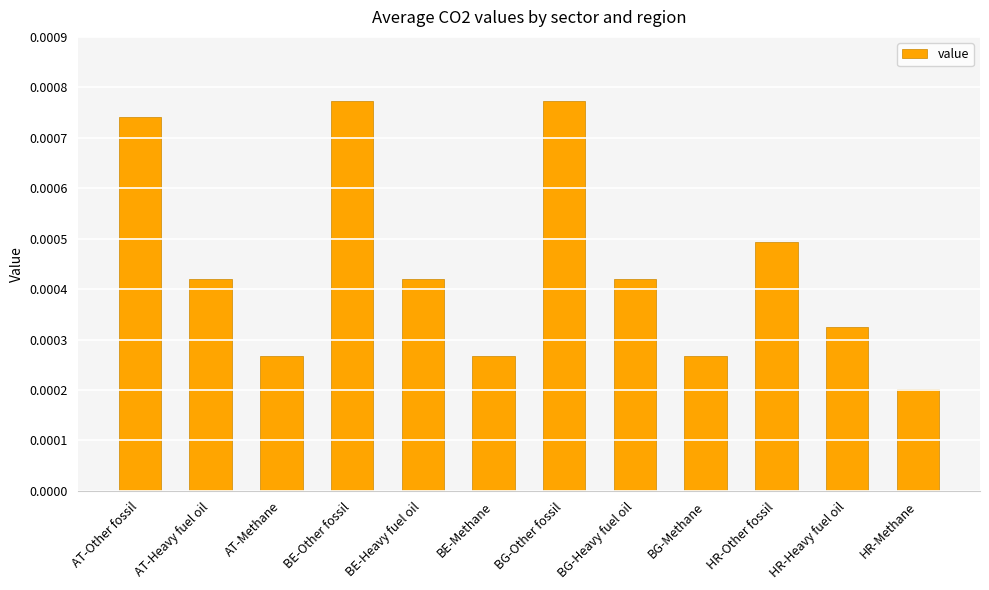

What is the label of the 7th bar from the left?

BG-Other fossil